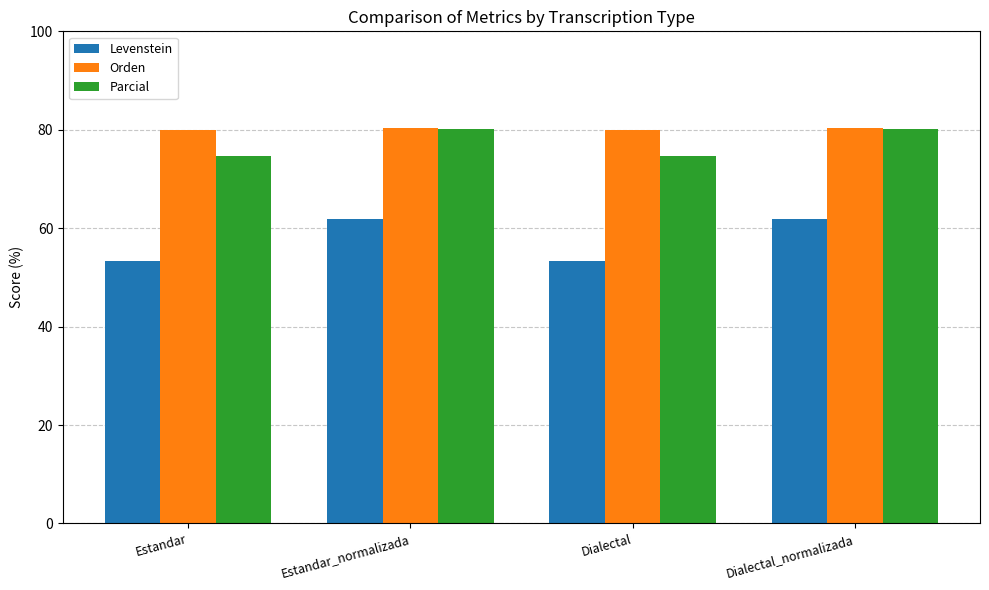

What position from the left is Dialectal_normalizada?

4